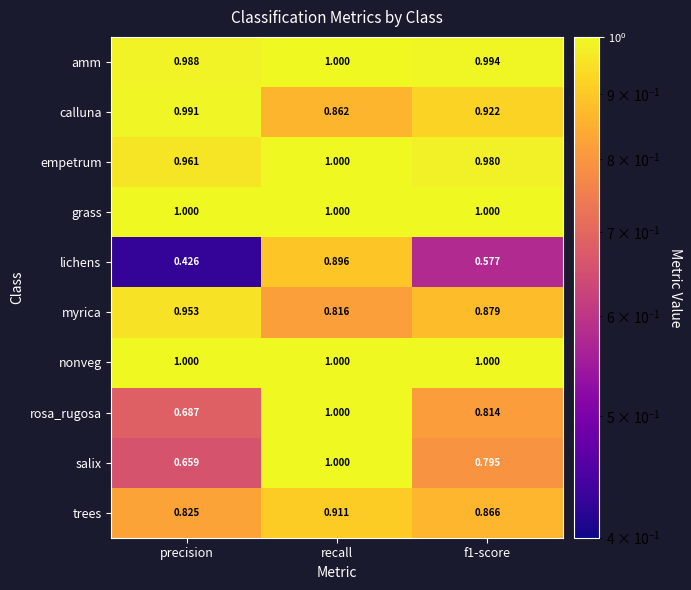

Which category has the lowest value across all series?

precision